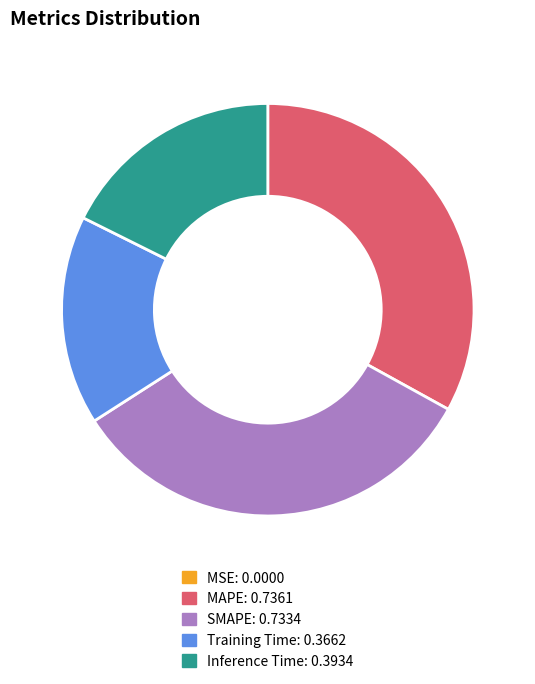

Between Inference Time and SMAPE, which is larger?

SMAPE